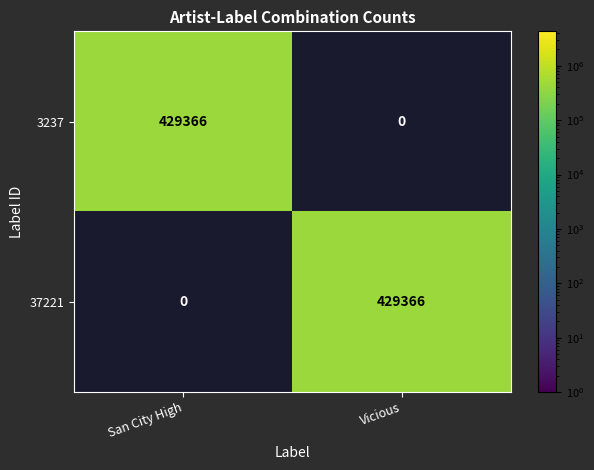

Reading left to right, what are all the values shown in this chart?

3237: 429366	0
37221: 0	429366